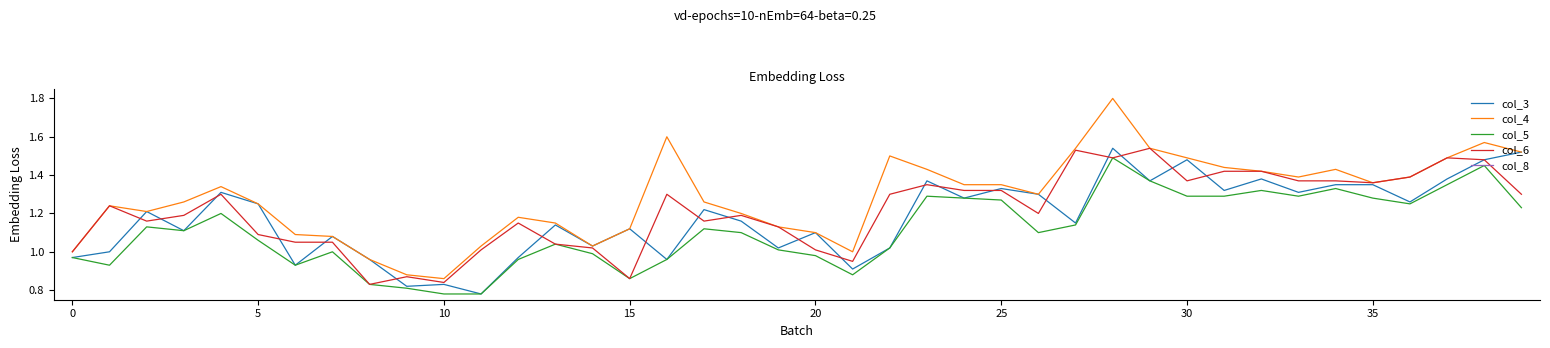

Is it true that col_4 equals 1.1 at 19?

True